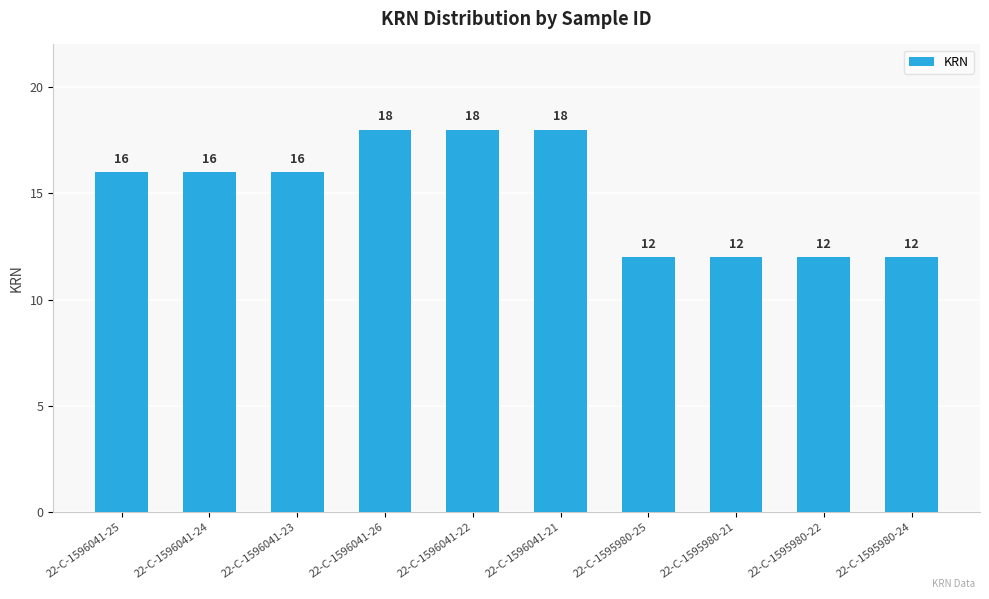

Read the value at 22-C-1596041-23.

16